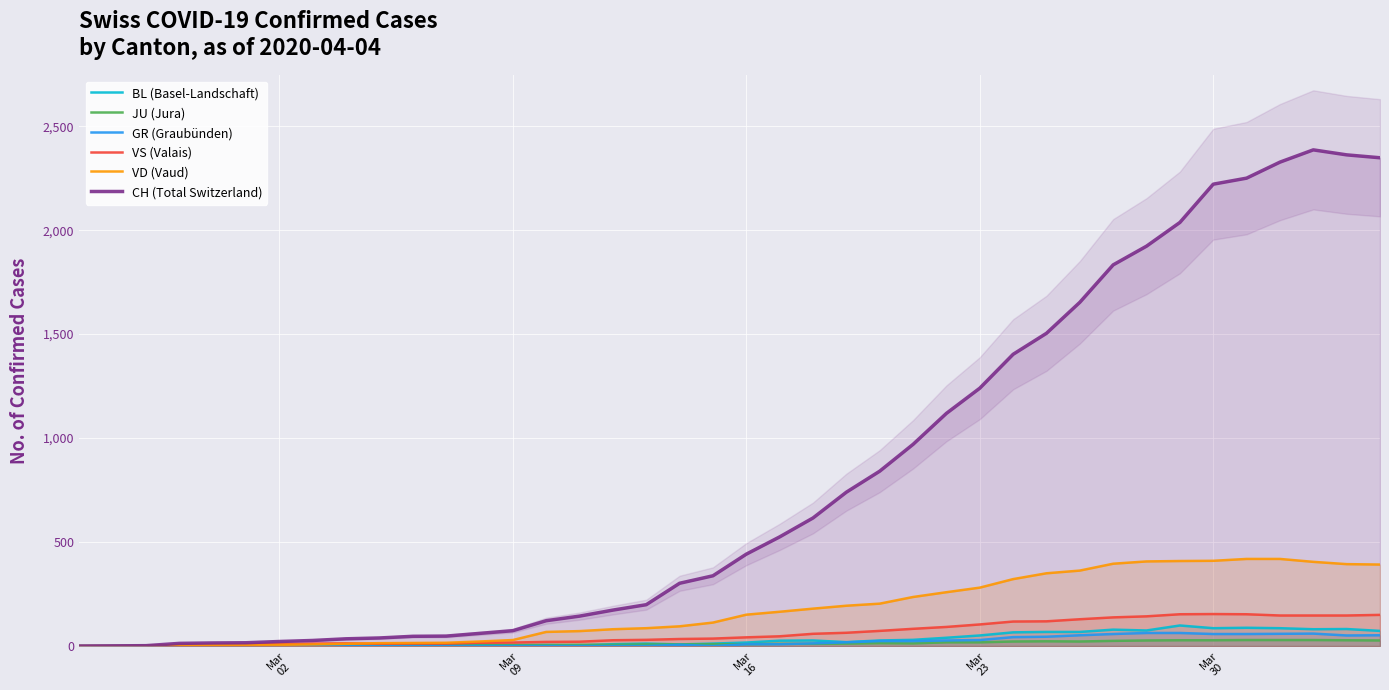

How many lines are shown in the chart?

6